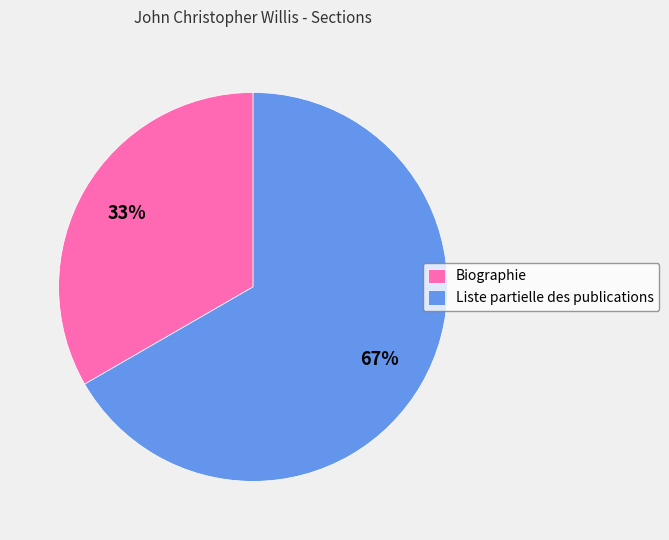

Combined, do Liste partielle des publications and Biographie account for over 50%?

Yes